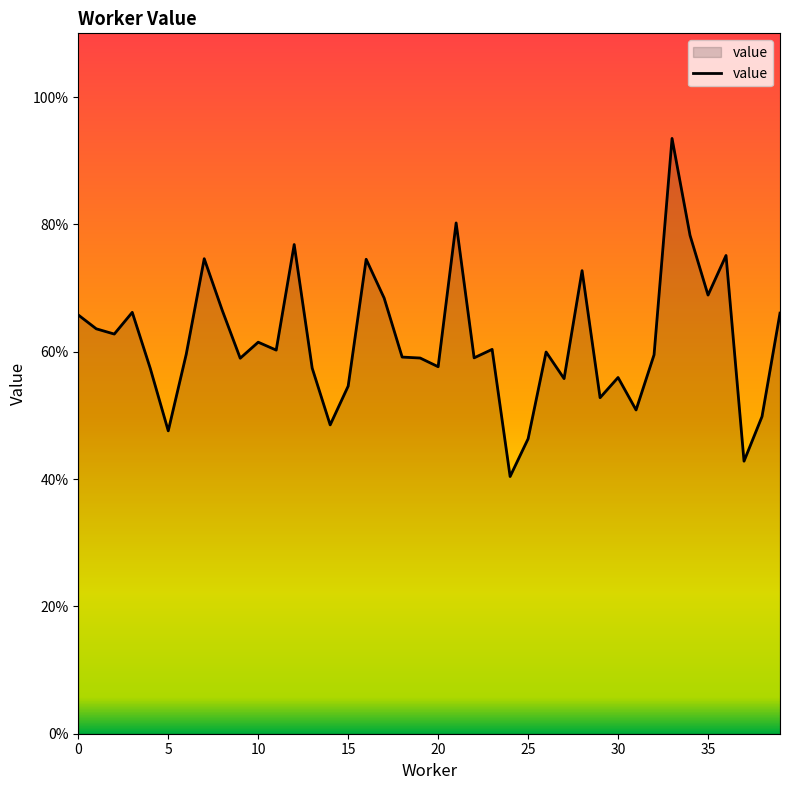

How many interior local valleys (lower than both neighbors) does the data have?

13